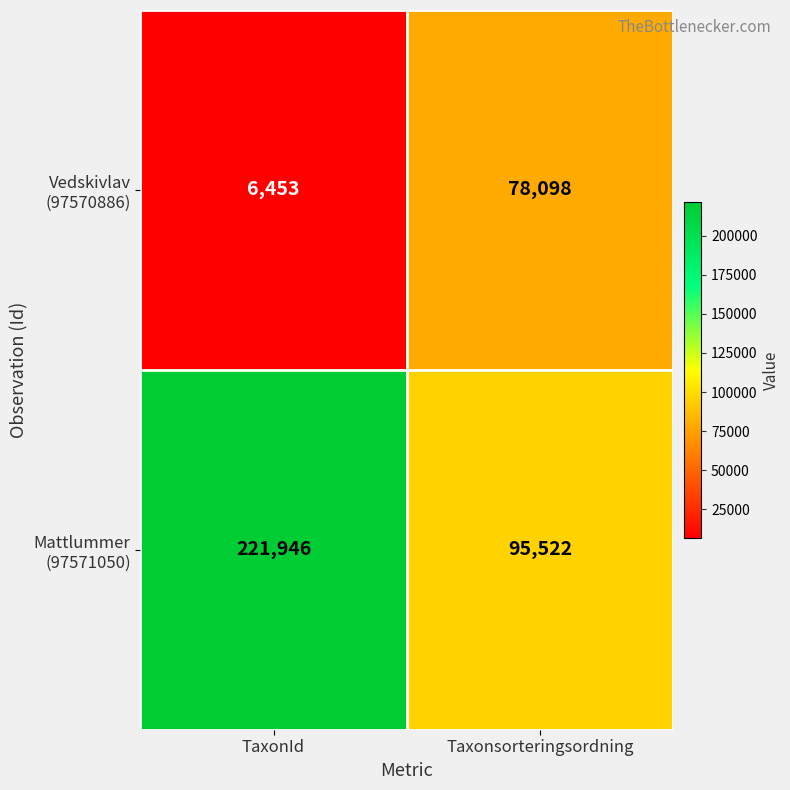

What is the greatest value displayed?

221946